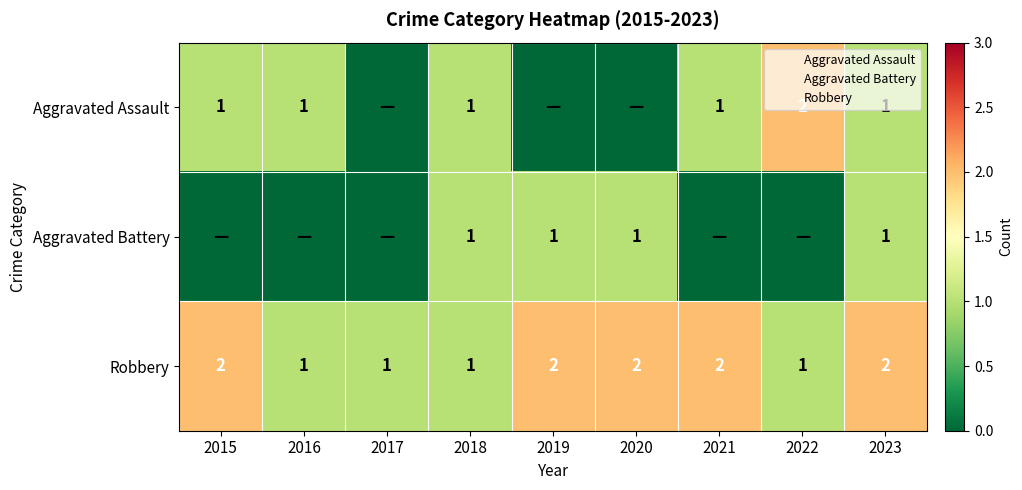

At which label is Aggravated Battery closest to 0?

2015